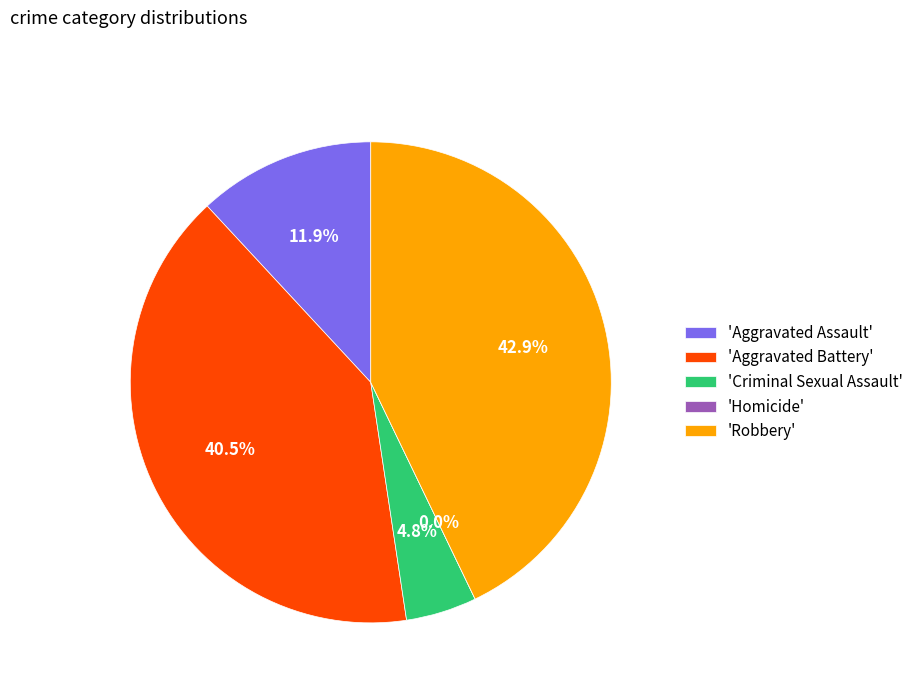

Rank the categories by value from highest to lowest.

Robbery, Aggravated Battery, Aggravated Assault, Criminal Sexual Assault, Homicide